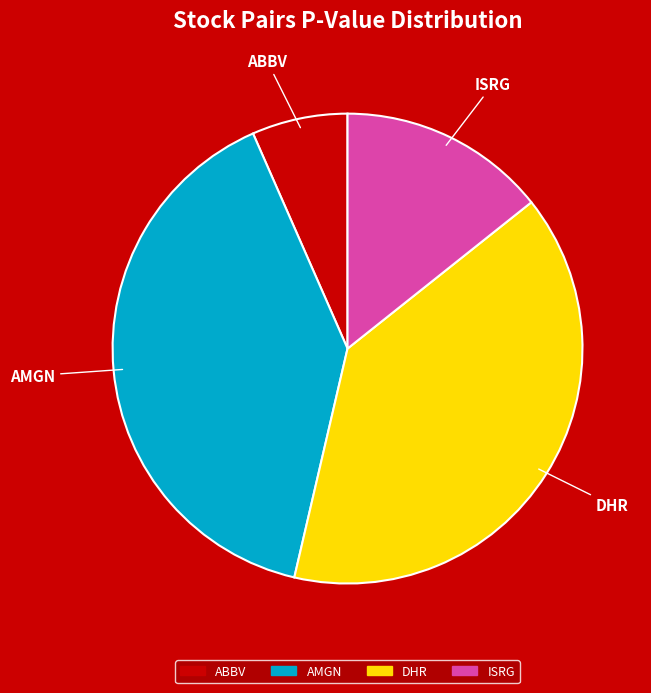

Is the sum of DHR and ABBV greater than half?

No